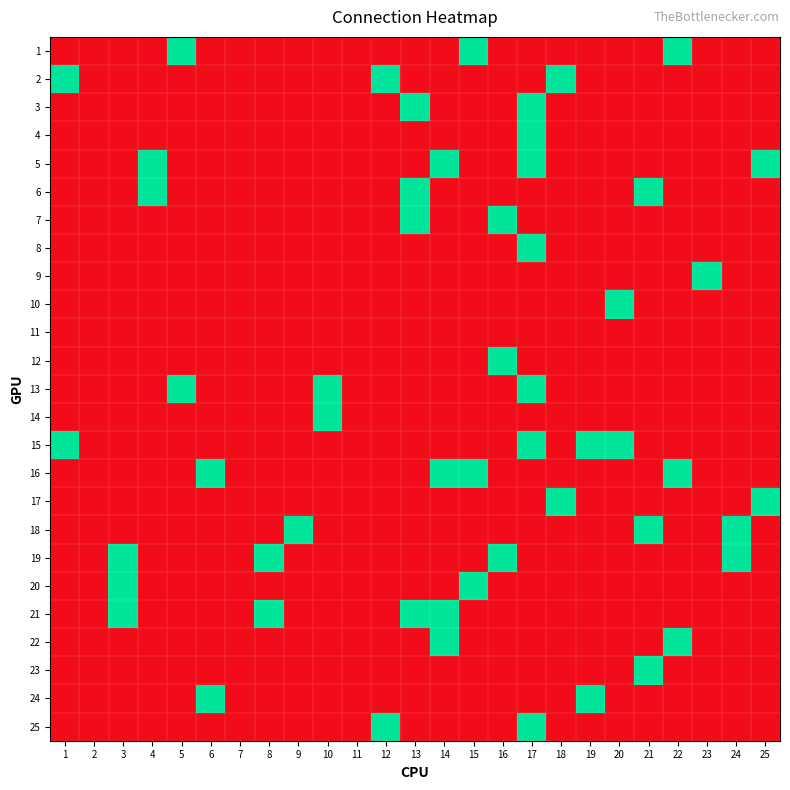

How many positive values does the 8 series have?

1